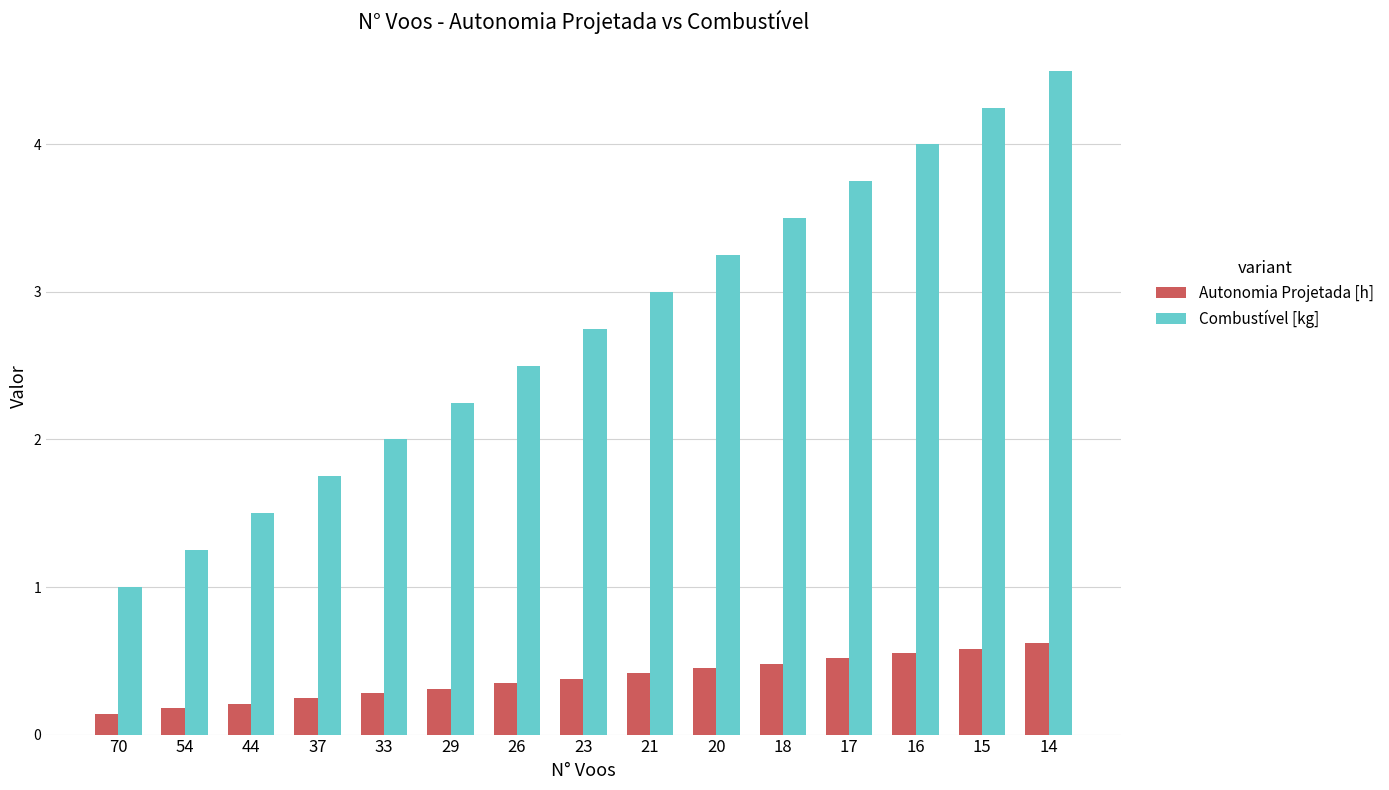

List the series in order of their peak value, highest first.

Combustível [kg], Autonomia Projetada [h]